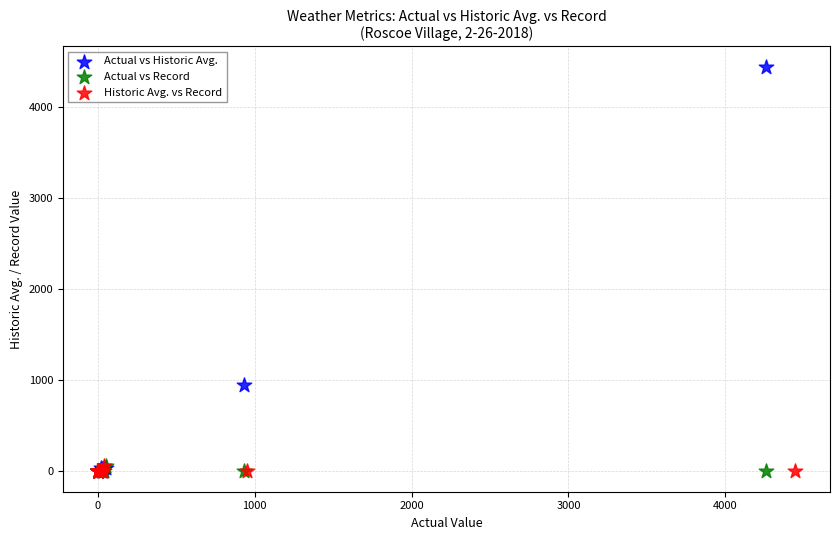

Which series has the widest spread of Y values?

Actual vs Historic Avg.